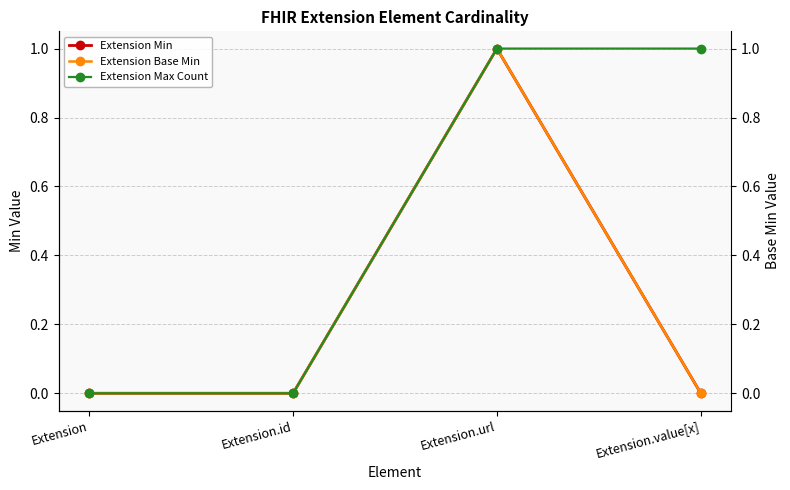

The value of Extension Base Min at Extension.value[x] is 0. True or false?

True